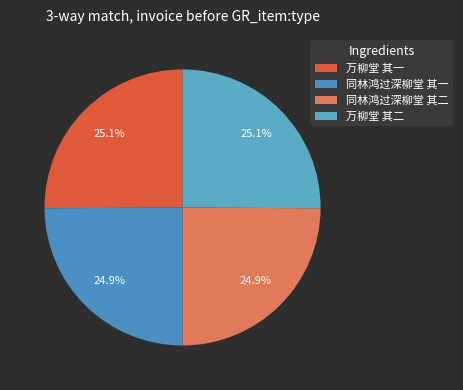

Which slice is the largest?

万柳堂 其二